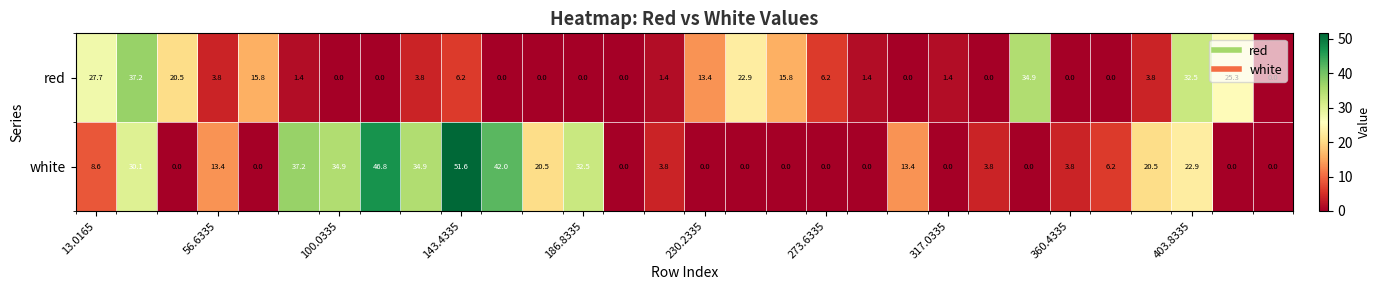

Which series has the widest spread of values?

white